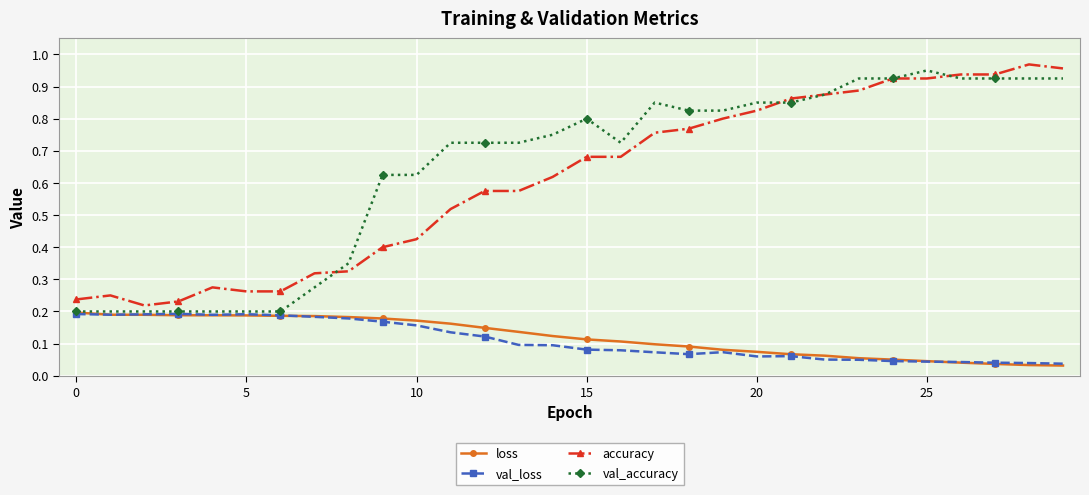

True or false: val_loss and accuracy intersect in this chart.

False